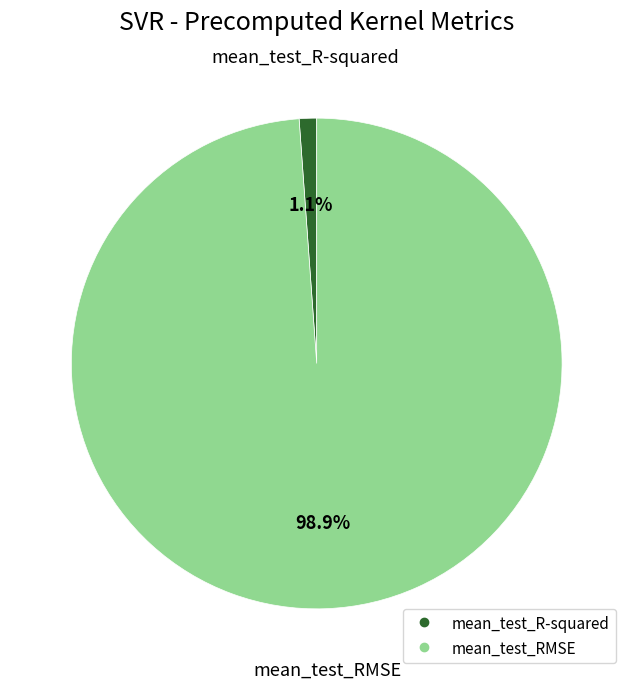

Is it true that mean_test_R-squared is 1% of the pie?

True